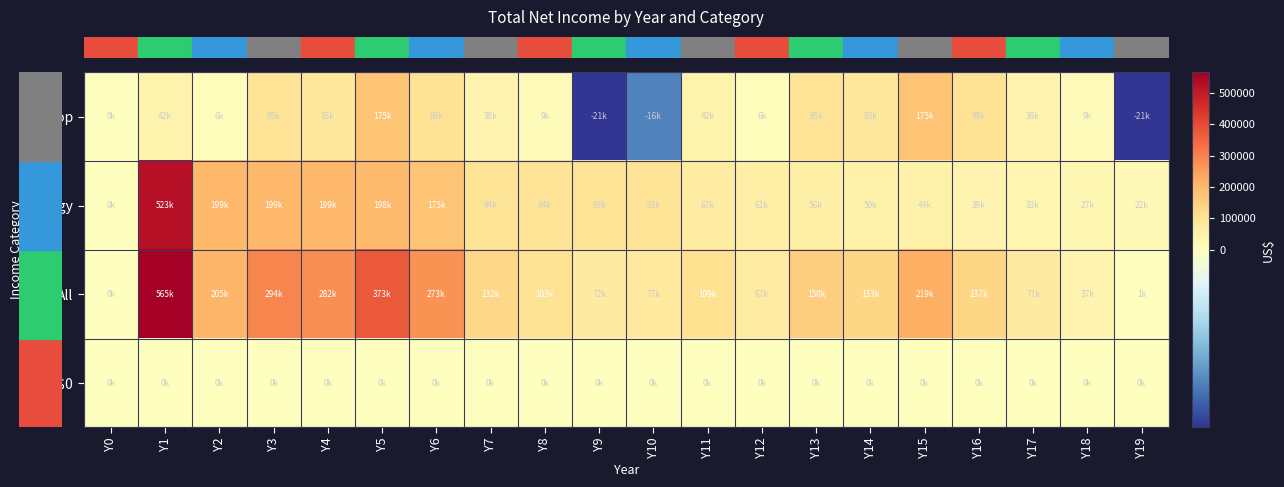

How many categories are shown in the chart?

20